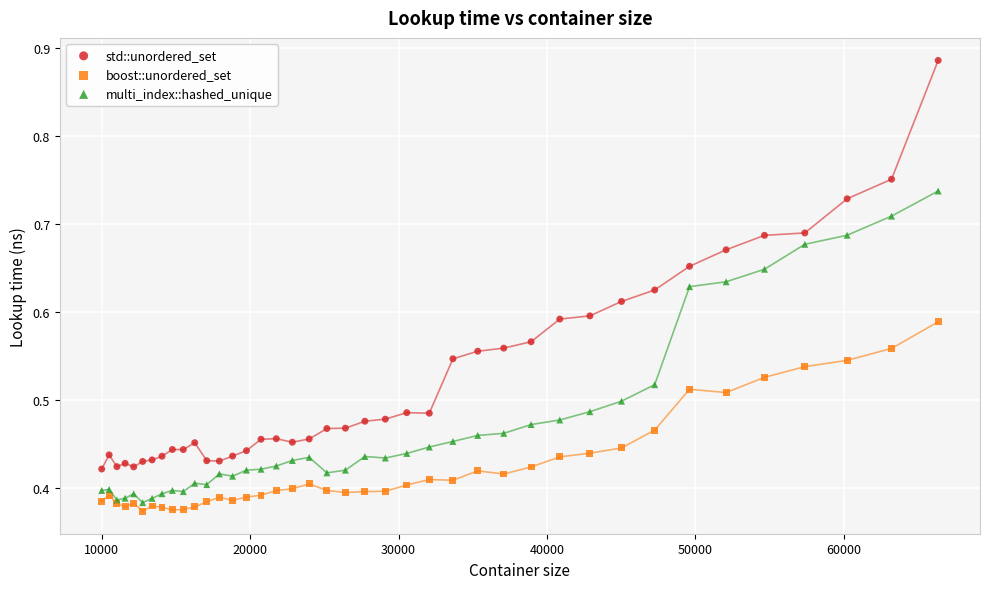

Which series reaches the minimum Y coordinate?

boost::unordered_set